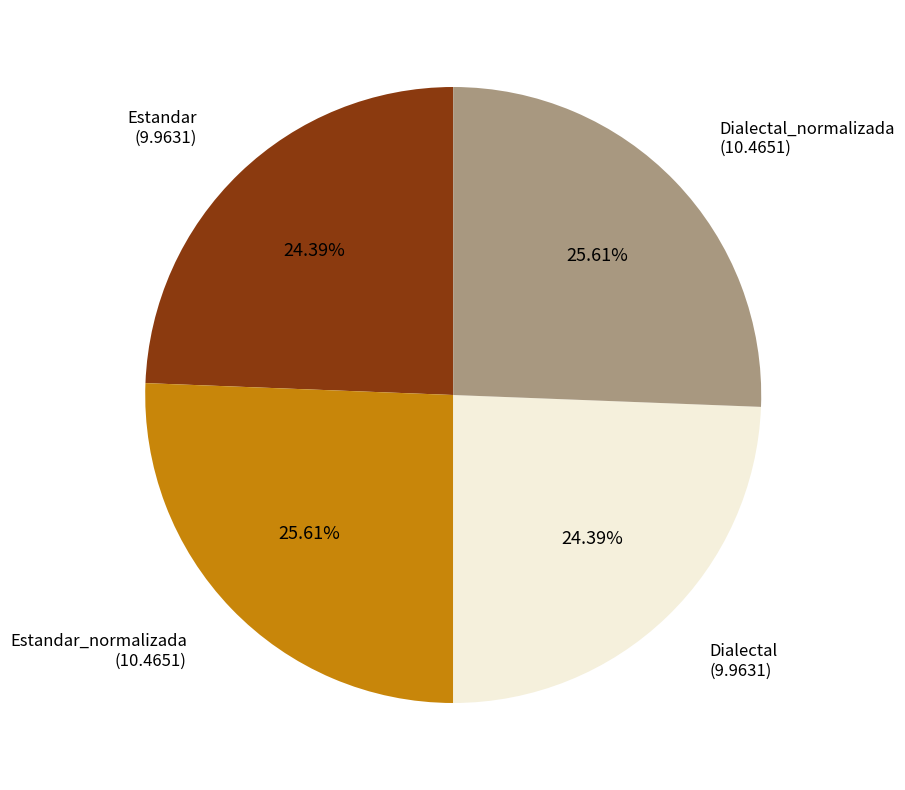

Is there any slice that represents more than half of the pie?

No